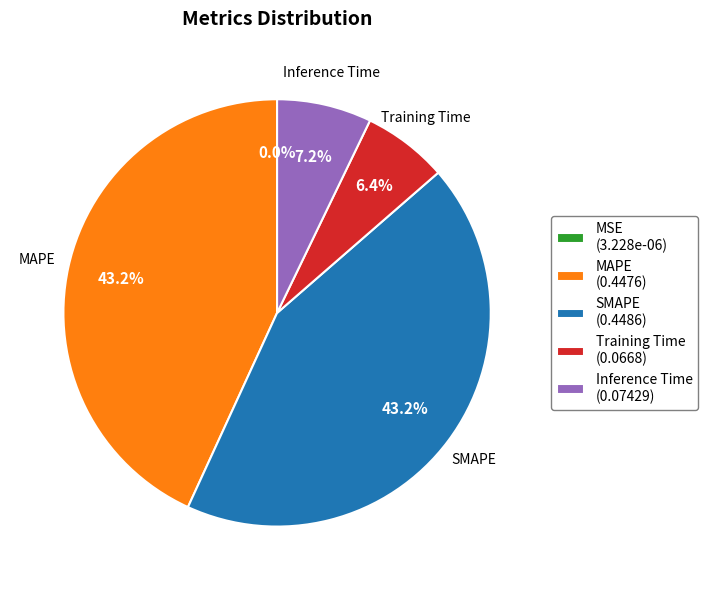

Is there any slice that represents more than half of the pie?

No